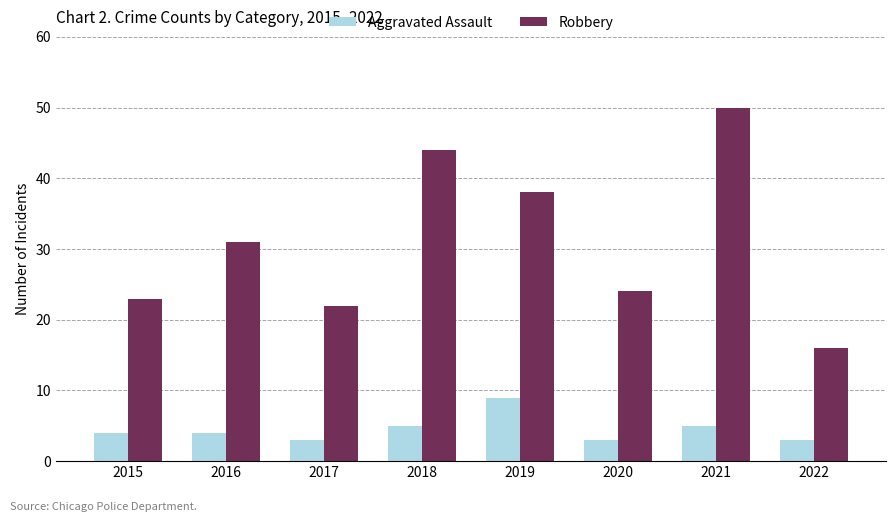

What is the value of the Aggravated Assault bar at the 7th from the left?

5